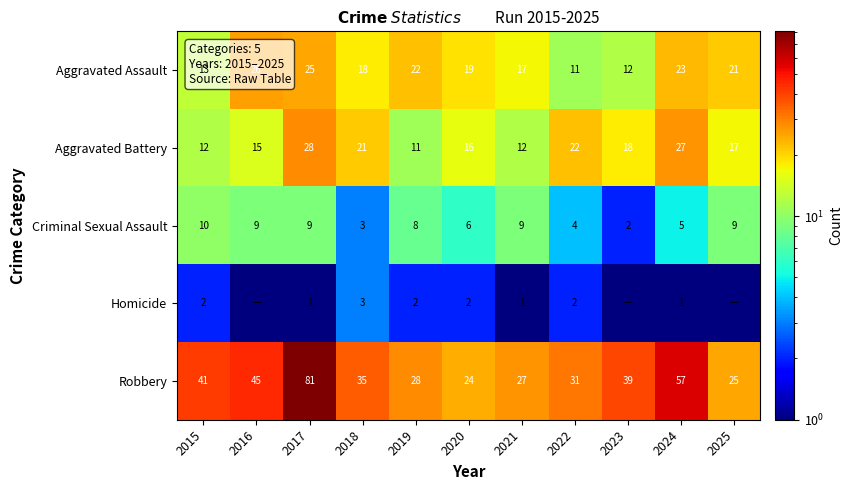

Rank the series at 2022 from lowest to highest value.

Homicide, Criminal Sexual Assault, Aggravated Assault, Aggravated Battery, Robbery